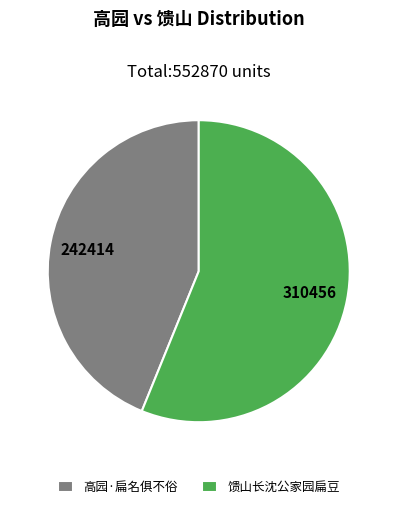

Combined, do 高园·扁名俱不俗 and 馈山长沈公家园扁豆 account for over 50%?

Yes